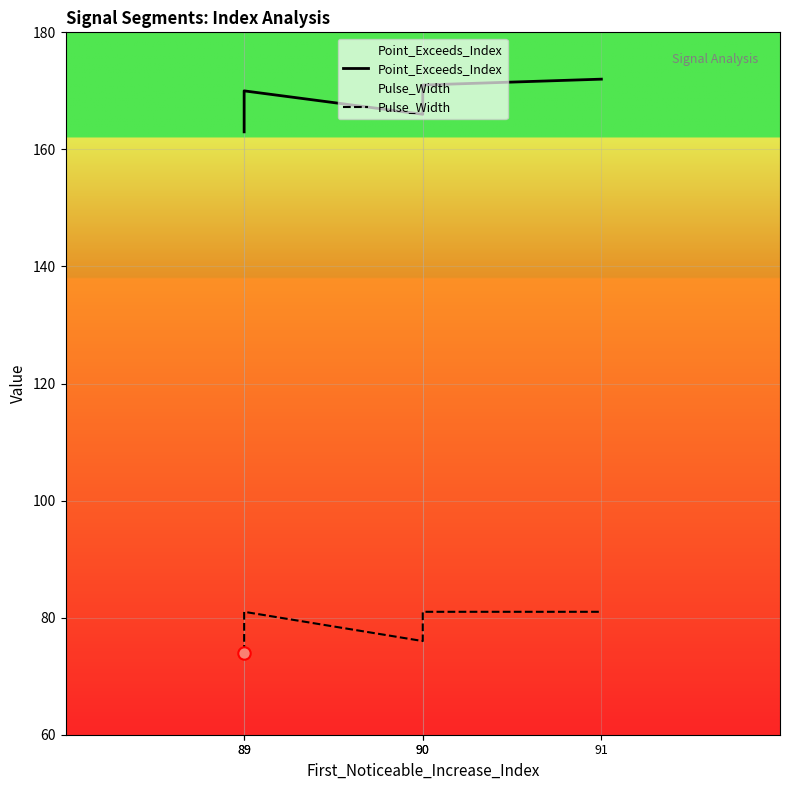

Which series reaches the maximum Y coordinate?

Point_Exceeds_Index